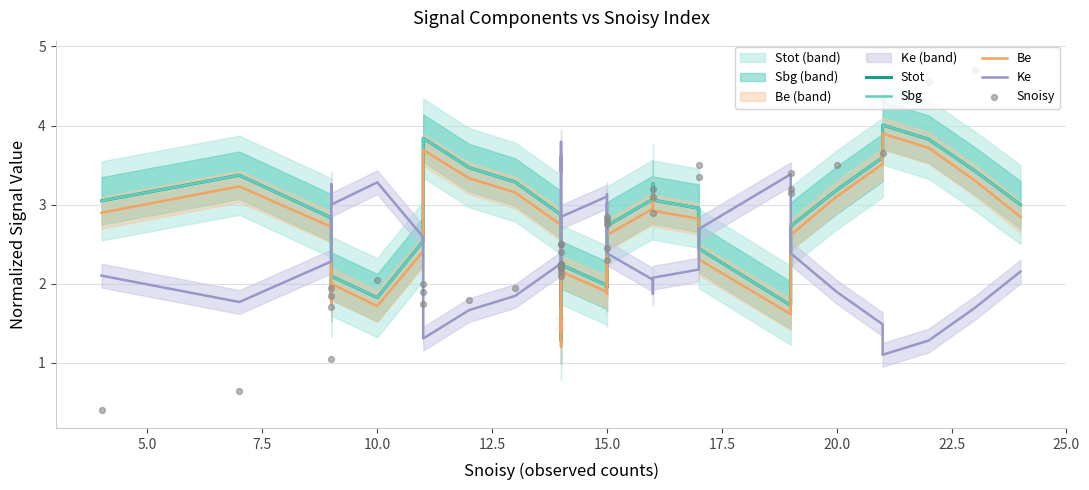

What is the total value across all series at 10.0?

10.7